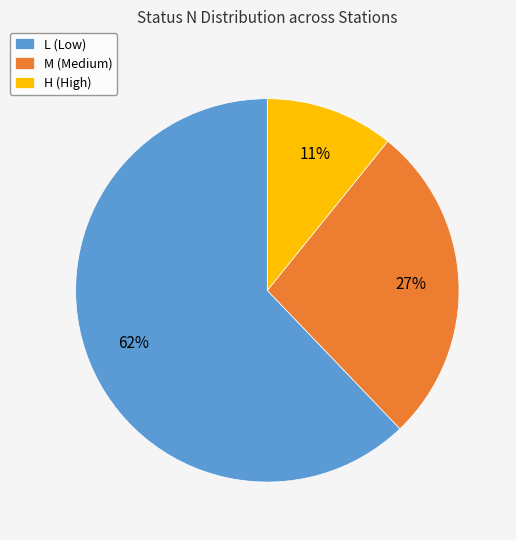

Approximately how many times larger is the value at M compared to L?

0.4